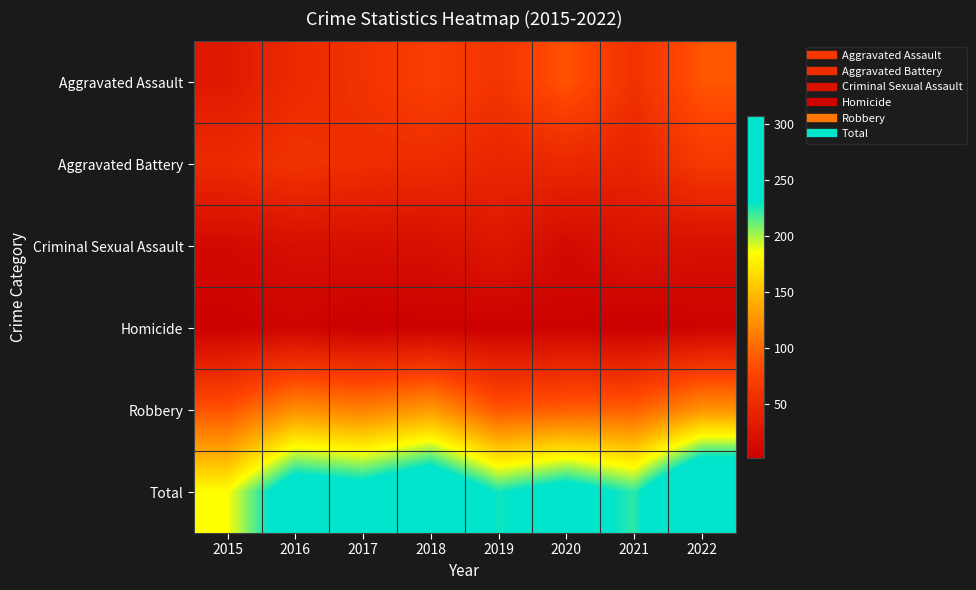

Rank the series at 2018 from highest to lowest value.

Total, Robbery, Aggravated Assault, Aggravated Battery, Criminal Sexual Assault, Homicide